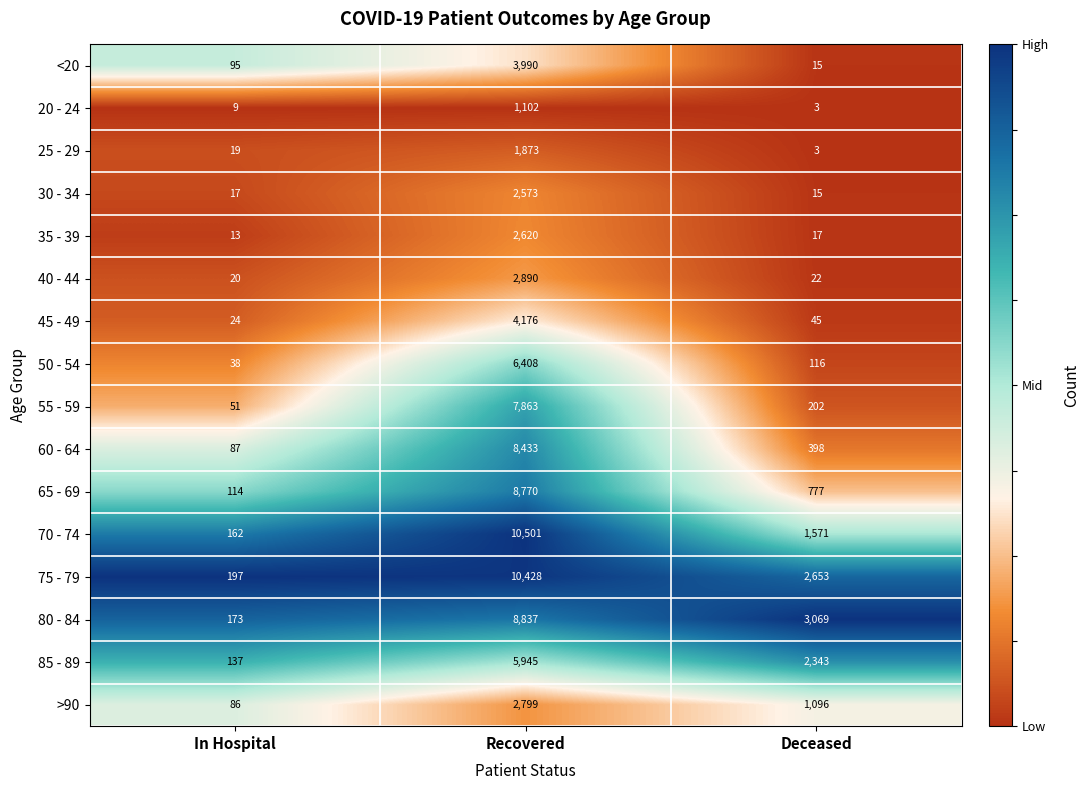

Read the 75 - 79 value at Recovered, to the nearest 100.

10400